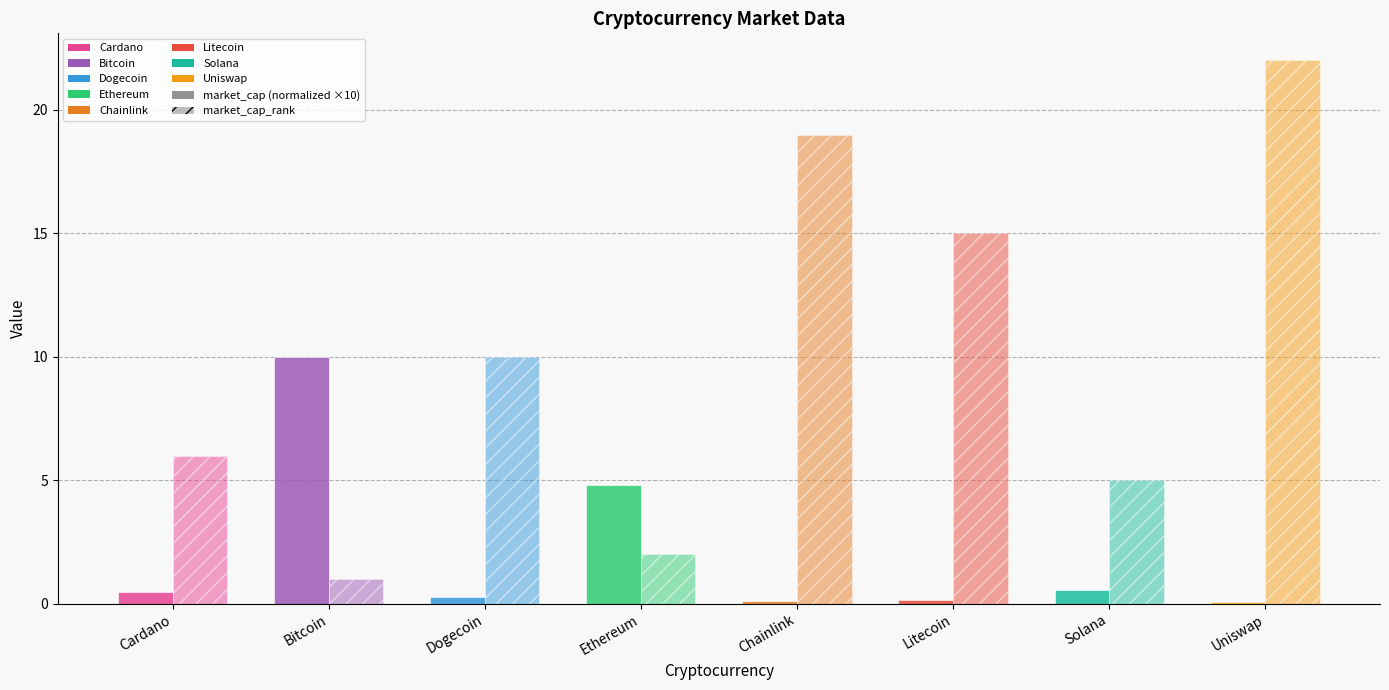

How many bars are there in each group?

2